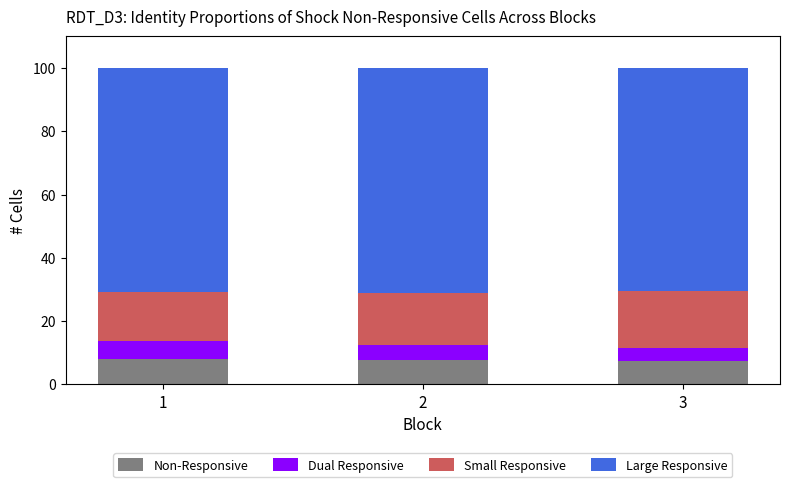

How many distinct data groups are displayed?

4